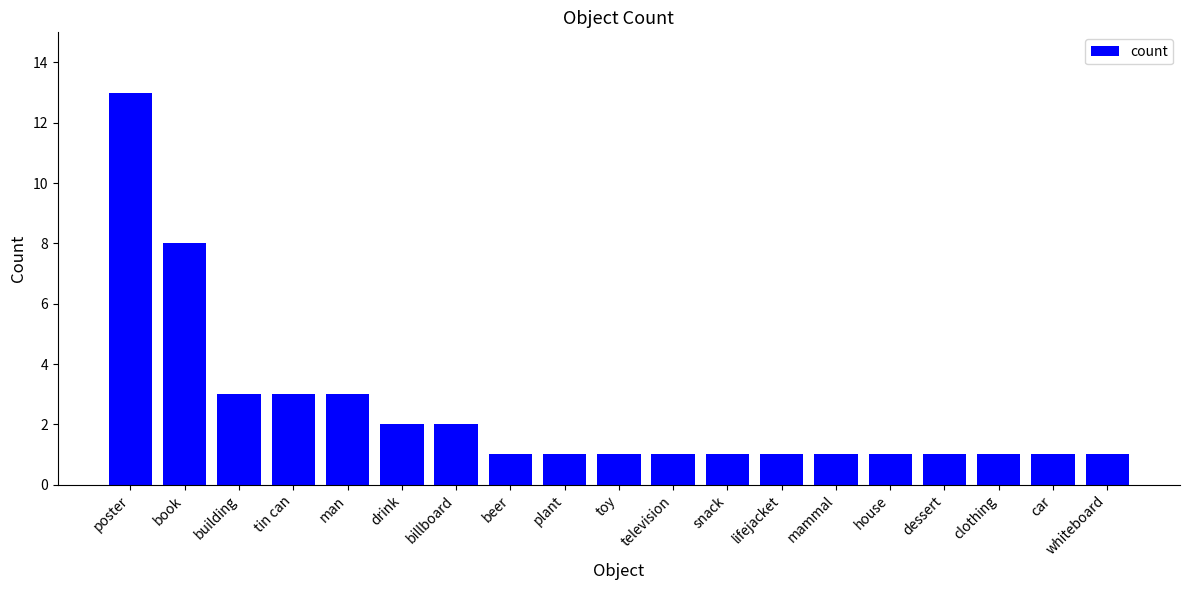

Between clothing and man, which is larger?

man